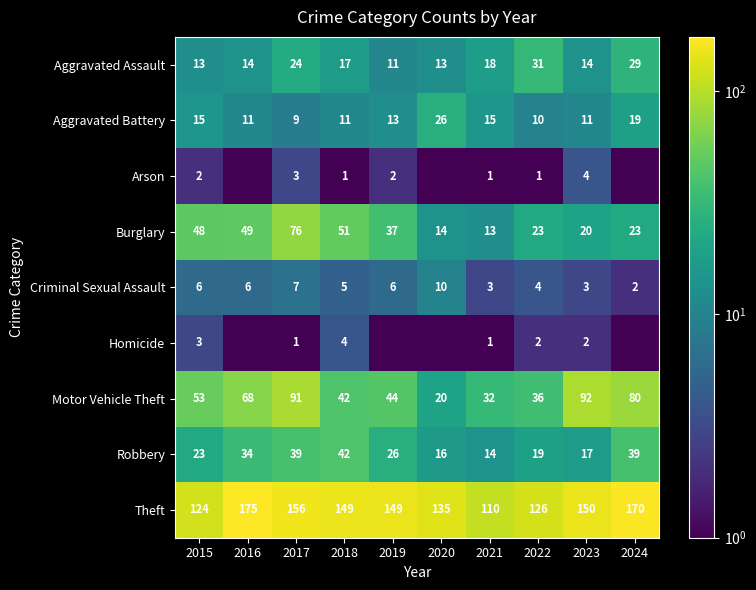

Count the number of categories in the chart.

10